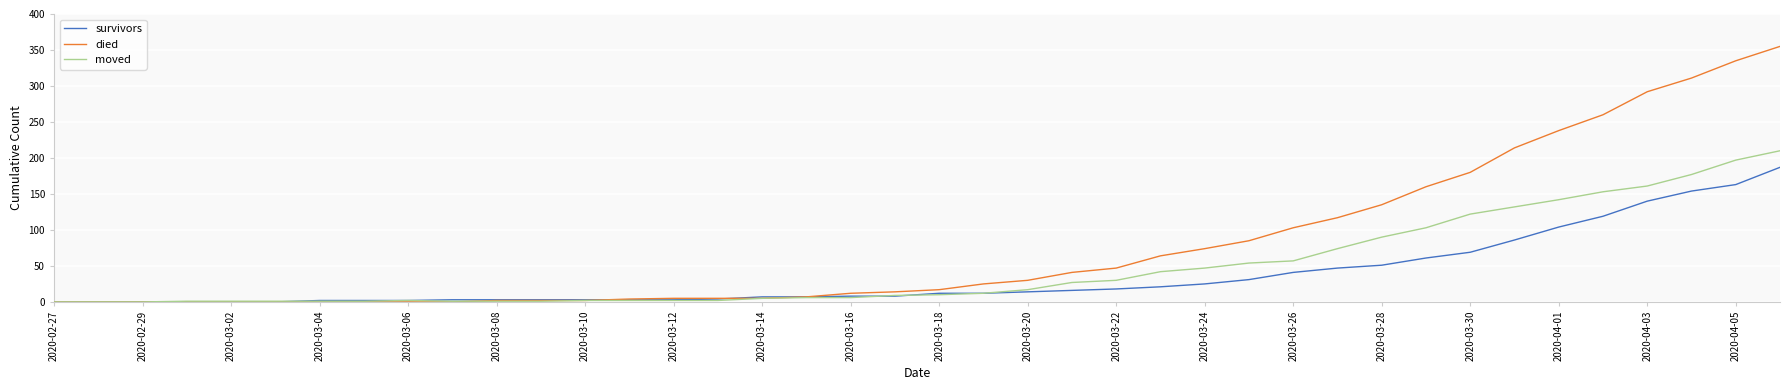

Which series has the largest range (max minus min)?

died